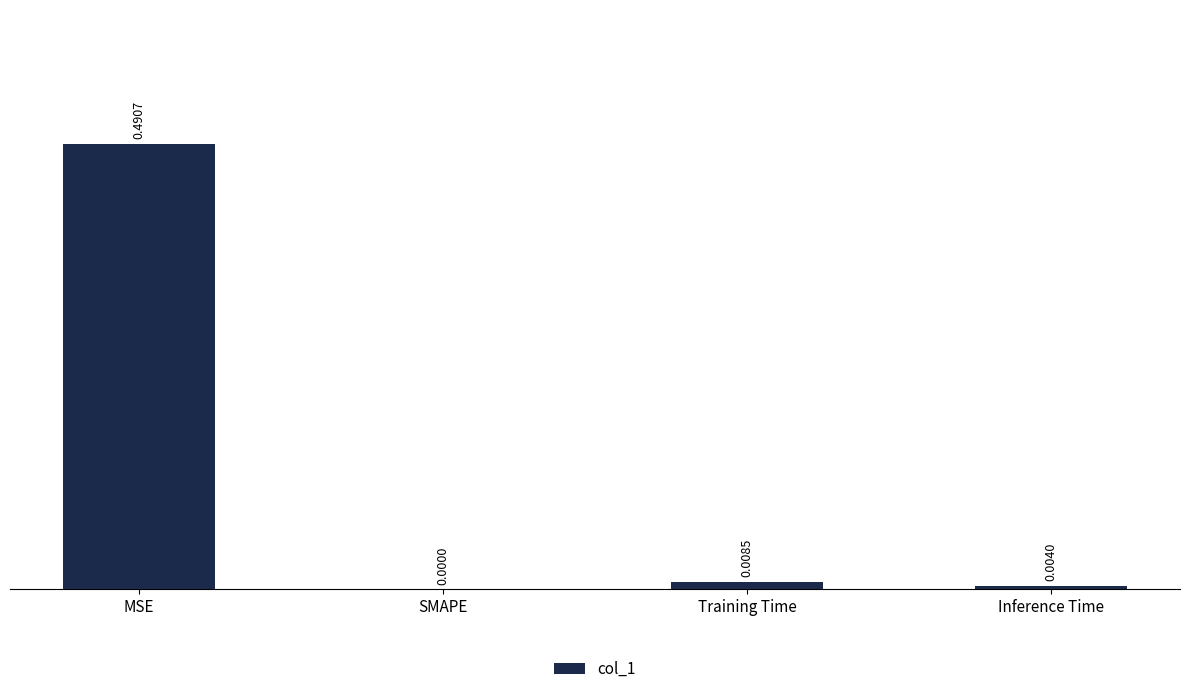

The value at Inference Time is 0.0. True or false?

True